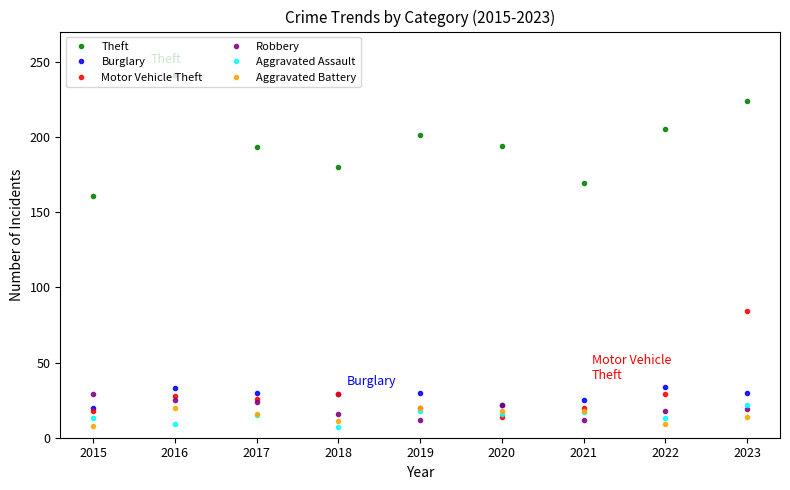

What is the average value of the Aggravated Assault series?

14